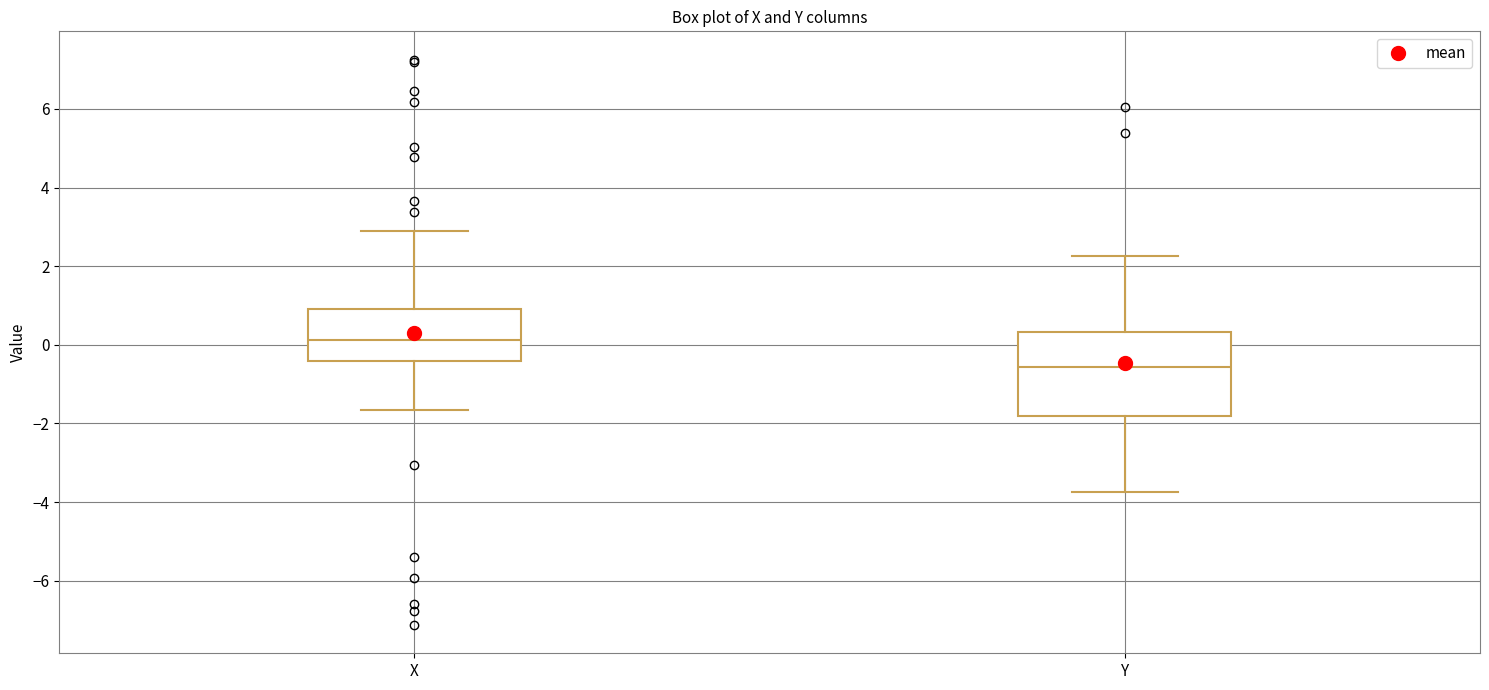

Reading left to right, read every box against the y-axis: the position of its median line, the range the box covers, and the ends of its whiskers. The values are not printed on the chart, so give them approximately, as read against the axis.

X: median 0.2, box -0.4 to 1.0, whiskers -1.6 to 3.0
Y: median -0.6, box -1.8 to 0.4, whiskers -3.8 to 2.2